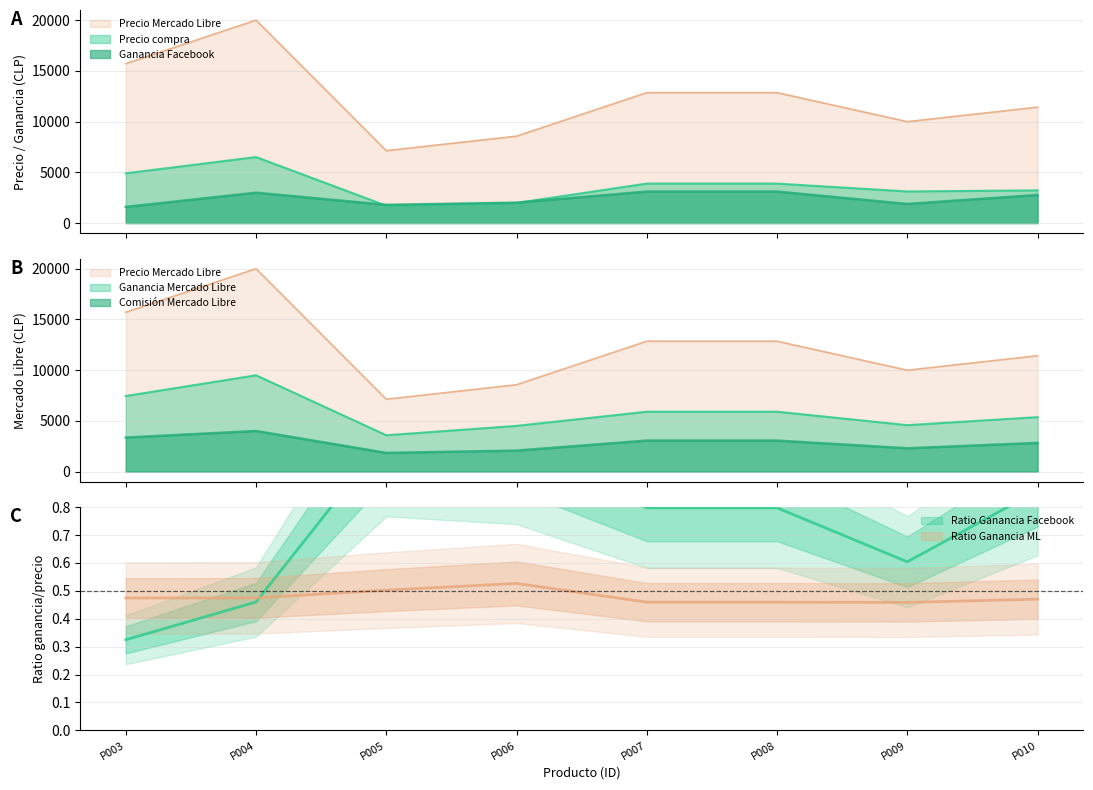

Which series has the largest range (max minus min)?

Precio Mercado Libre